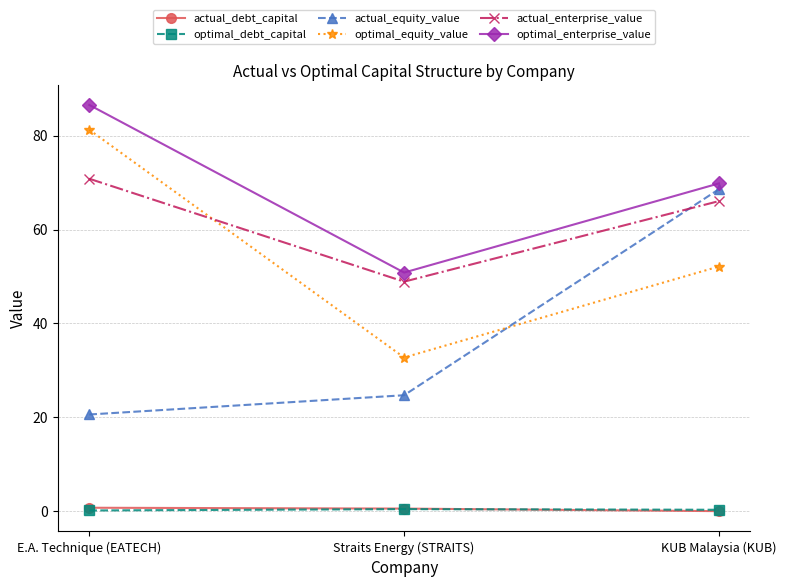

Which label corresponds to the largest value in the chart?

E.A. Technique (EATECH)